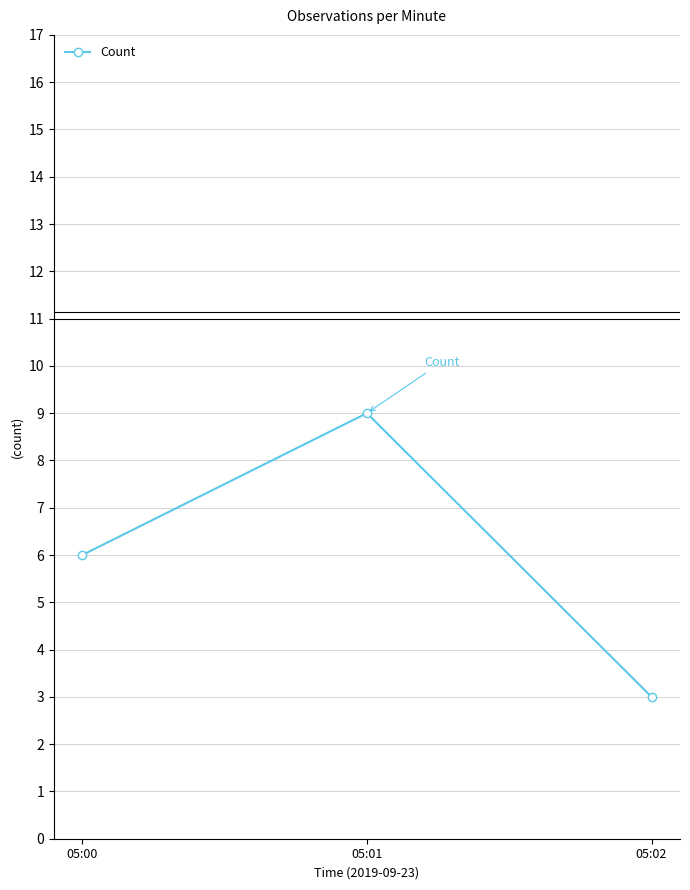

What is the average value?

6